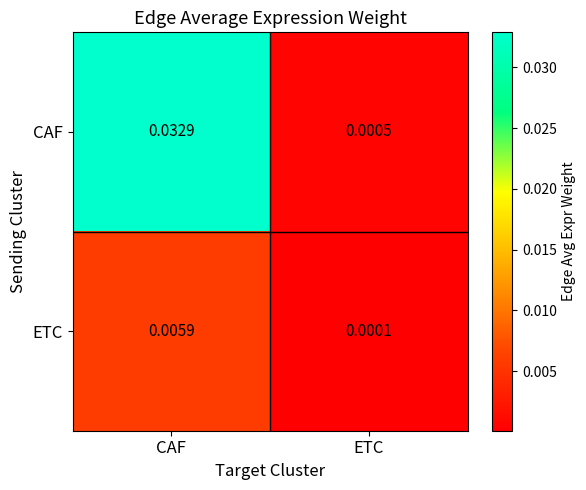

Which series has the largest total across all categories?

CAF